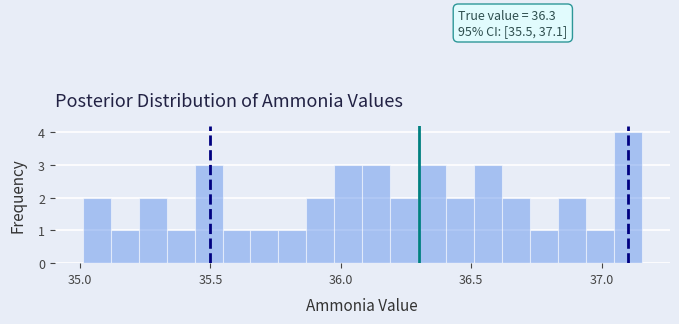

Read against the x-axis, roughly where is the centre of the tallest bar?

37.10